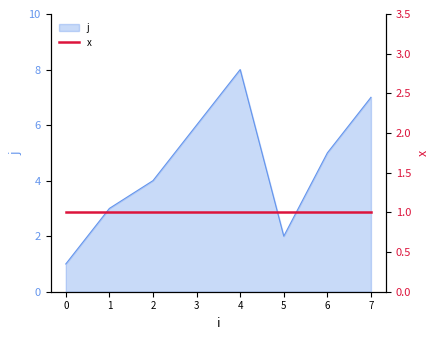

List the labels in order of value, largest first.

4, 7, 3, 6, 2, 1, 5, 0